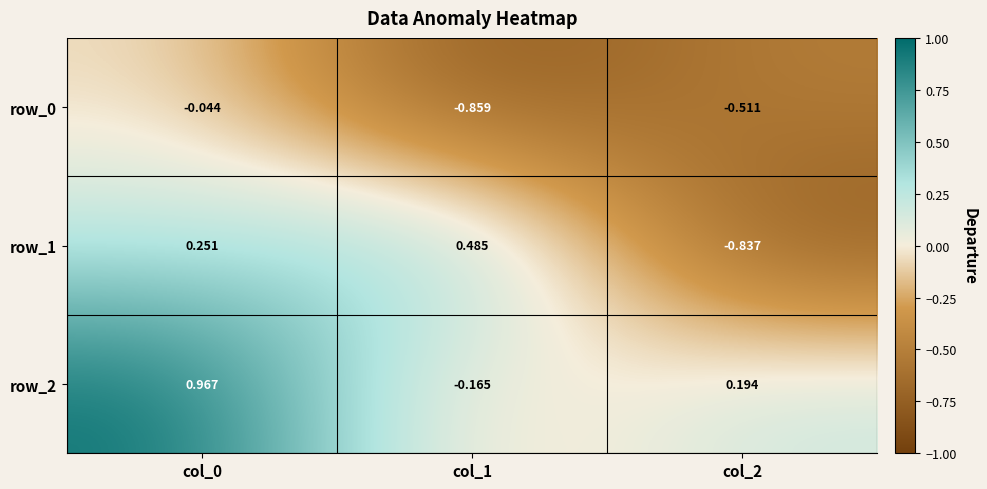

What is the difference between the maximum and minimum values in the row_1 series?

1.3